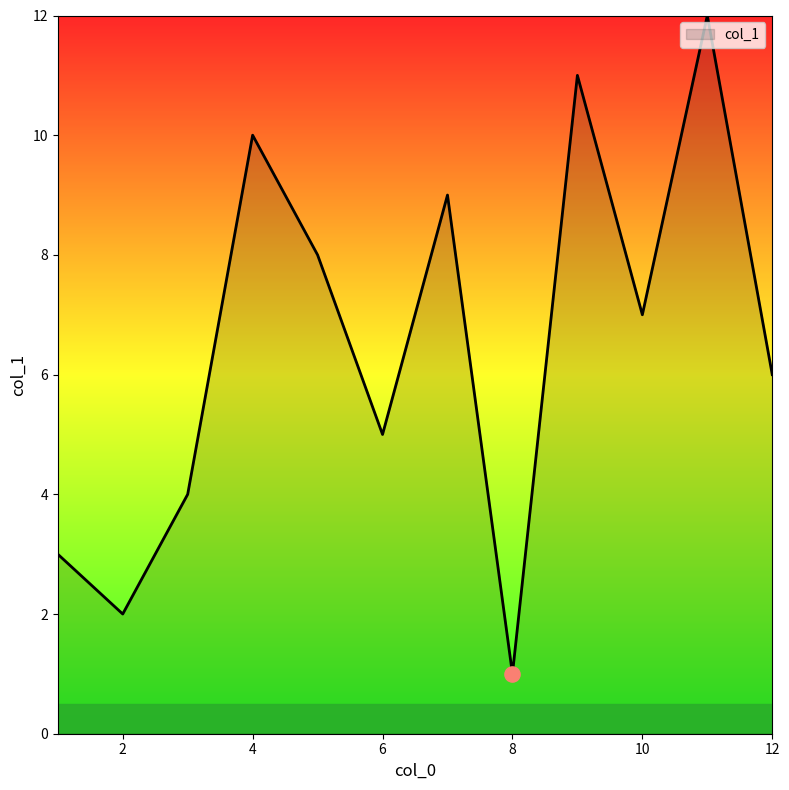

Is this an area chart (filled region under the line)?

Yes